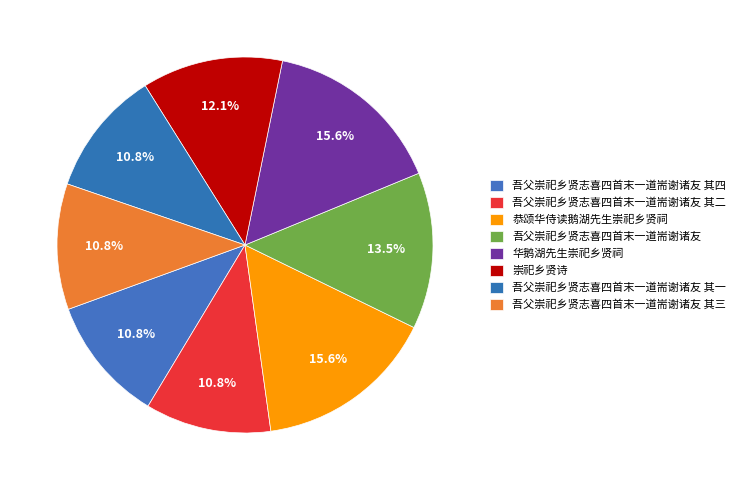

Count the number of slices in the pie.

8